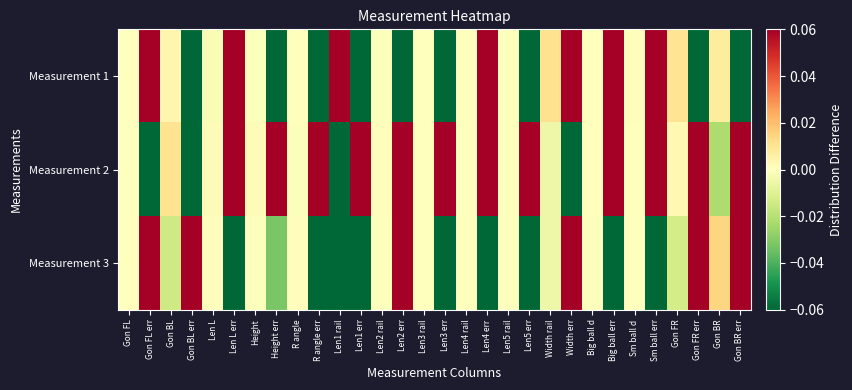

At which category is the sum across all series the highest?

Gon FL err